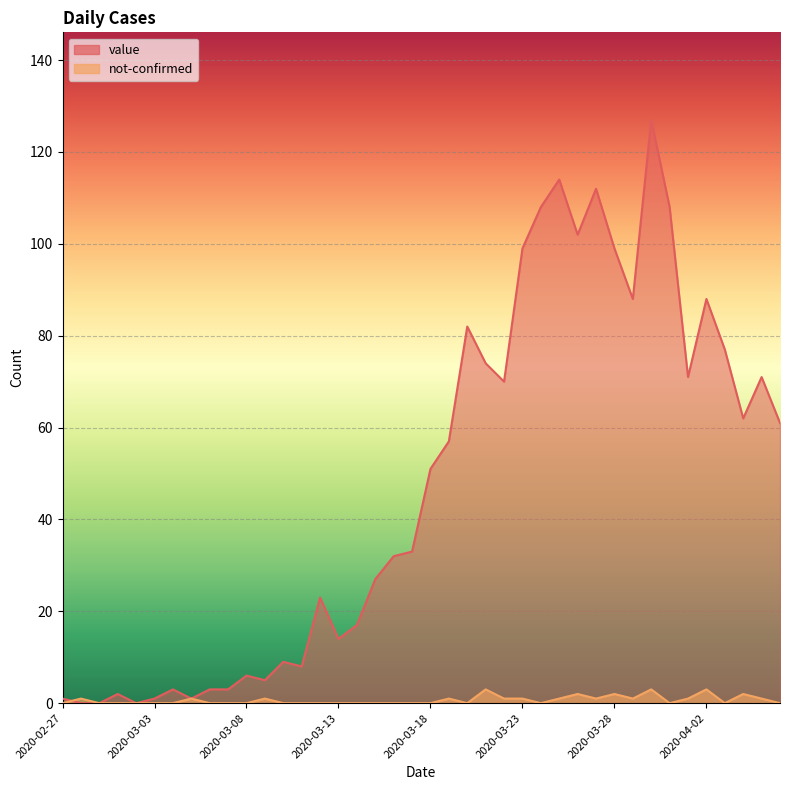

Rank the series by their average value, from lowest to highest.

not-confirmed, value